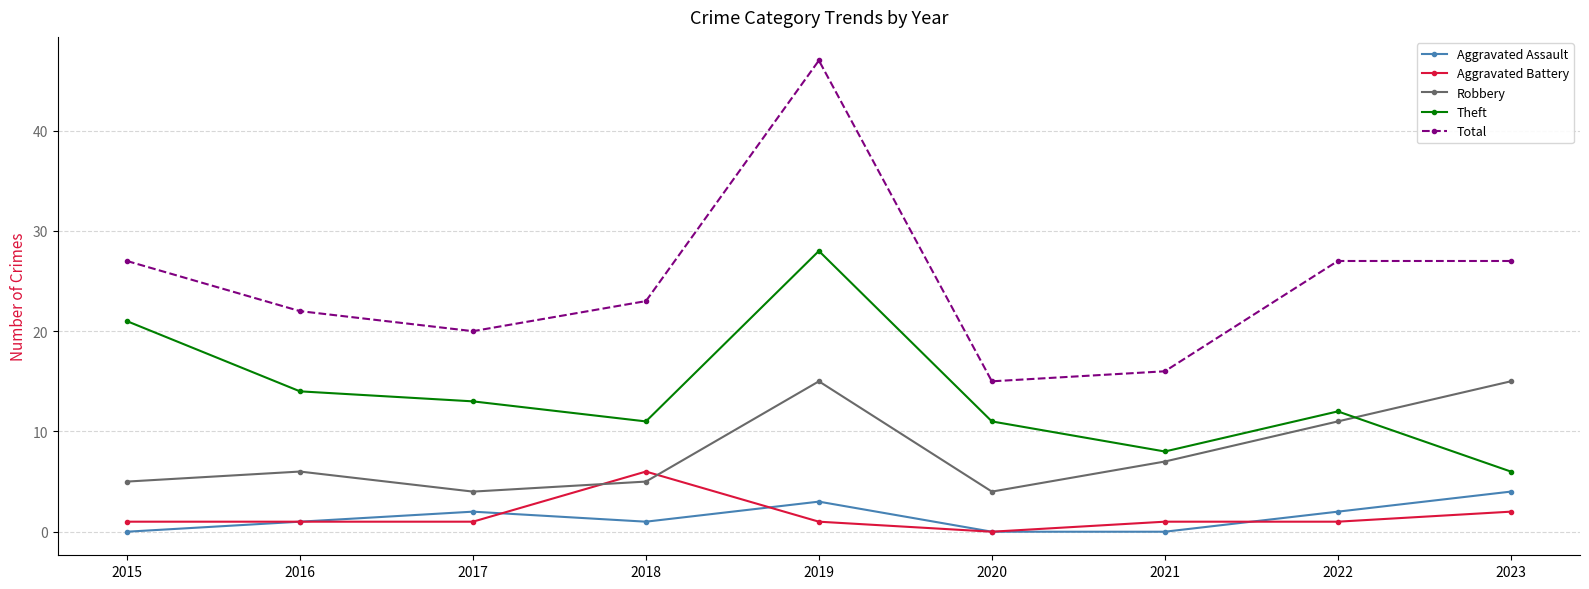

Reading left to right, what are all the values shown in this chart?

Aggravated Assault: 2015=0	2016=1	2017=2	2018=1	2019=3	2020=0	2021=0	2022=2	2023=4
Aggravated Battery: 2015=1	2016=1	2017=1	2018=6	2019=1	2020=0	2021=1	2022=1	2023=2
Robbery: 2015=5	2016=6	2017=4	2018=5	2019=15	2020=4	2021=7	2022=11	2023=15
Theft: 2015=21	2016=14	2017=13	2018=11	2019=28	2020=11	2021=8	2022=12	2023=6
Total: 2015=27	2016=22	2017=20	2018=23	2019=47	2020=15	2021=16	2022=27	2023=27